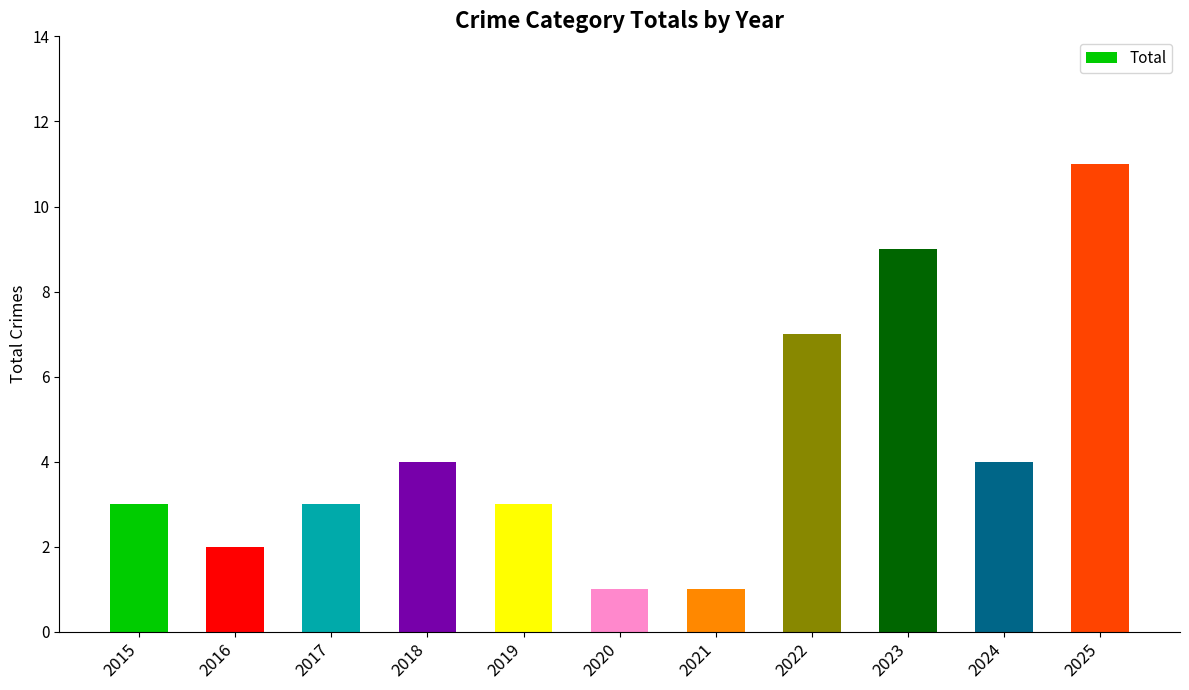

Reading right to left, list all the values displayed in this chart.

11	4	9	7	1	1	3	4	3	2	3